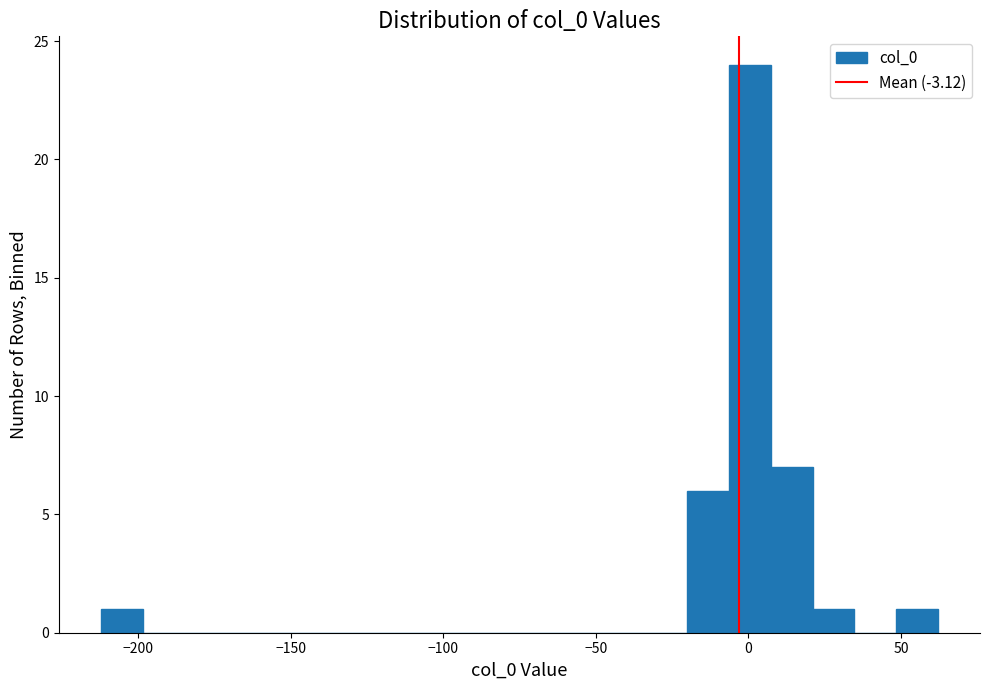

Read against the x-axis, roughly where is the centre of the tallest bar?

0